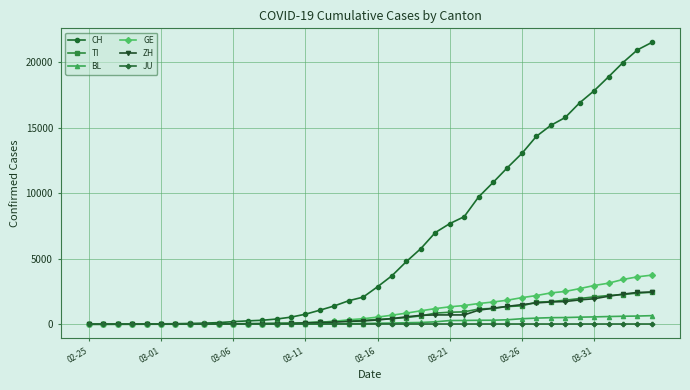

How many values in the BL series are below 76?

20